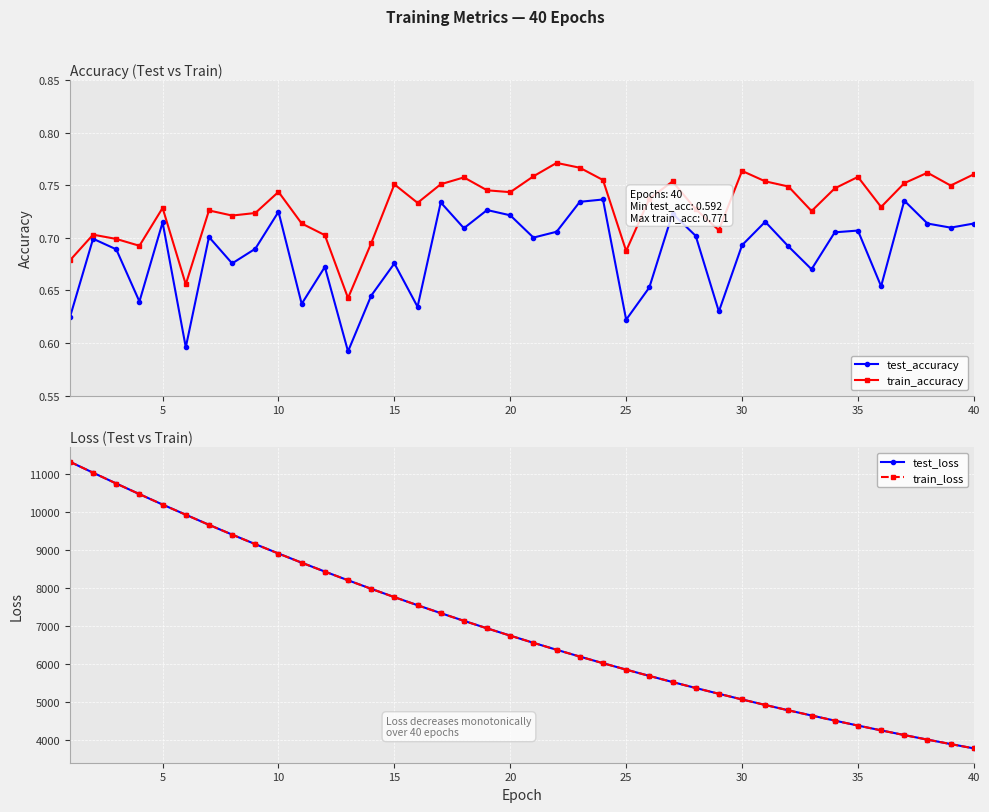

What is the lowest value of the test_loss series?

3775.4